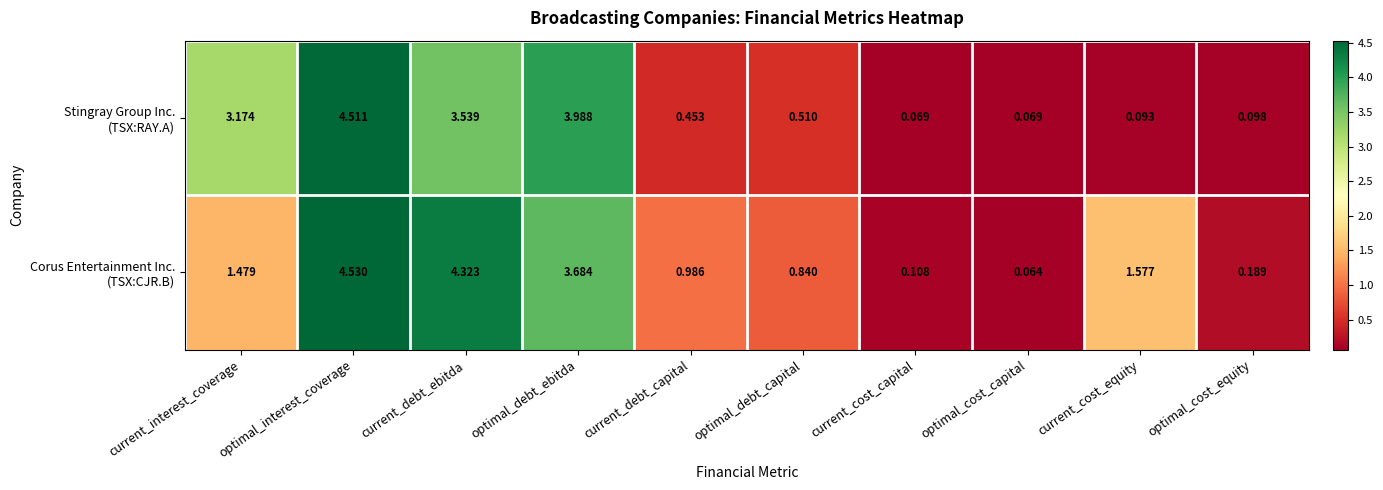

At which category is the sum across all series the highest?

optimal_interest_coverage